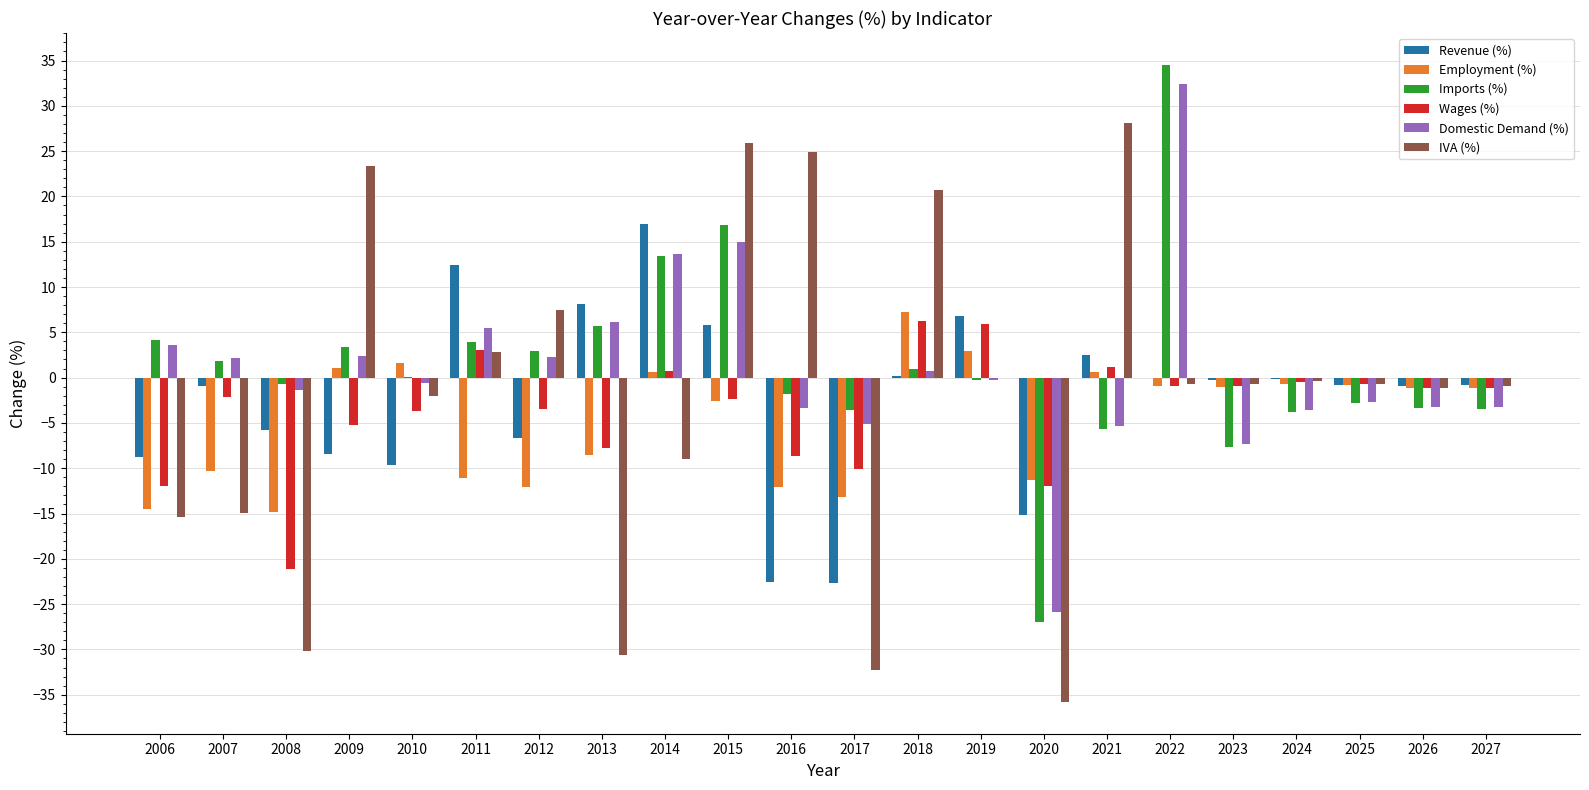

Count the number of categories in the chart.

22